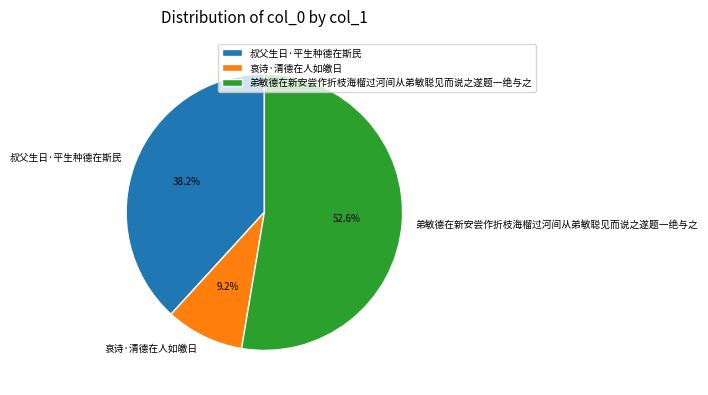

To the nearest percent, what is the average slice percentage?

33%